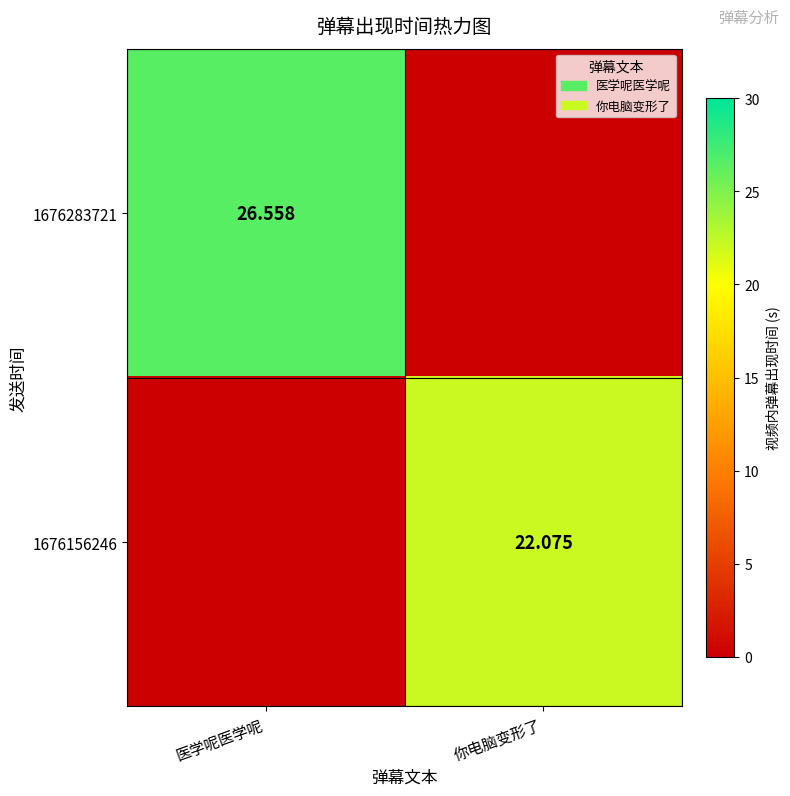

Is the value of 1676156246 at 你电脑变形了 greater than the value of 1676283721 at 医学呢医学呢?

No